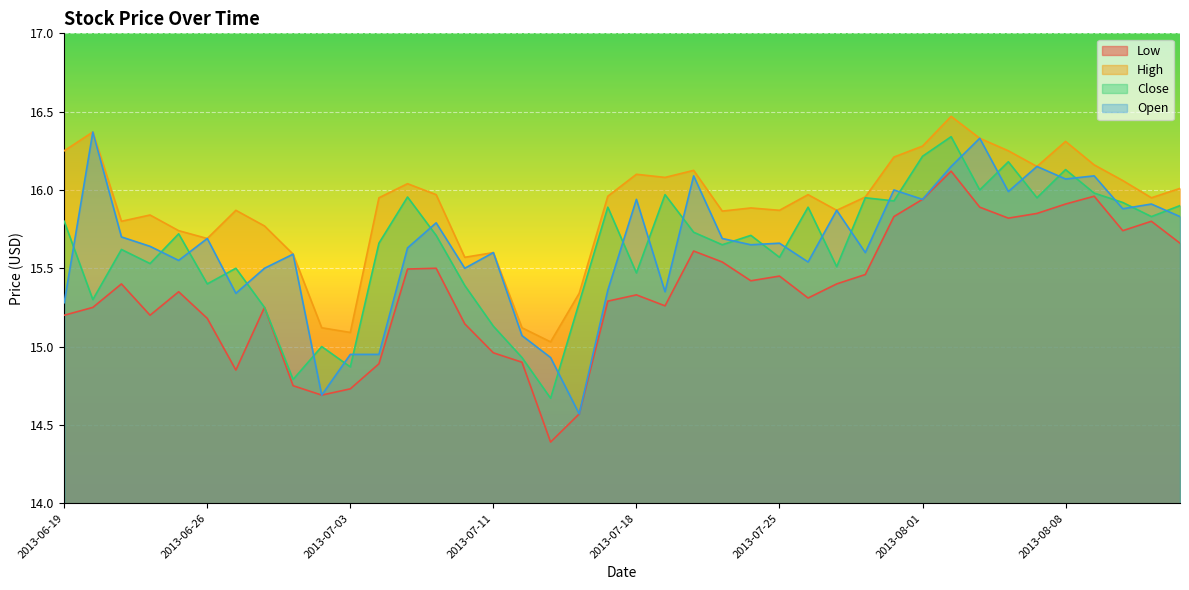

True or false: Low and High cross at least once.

False